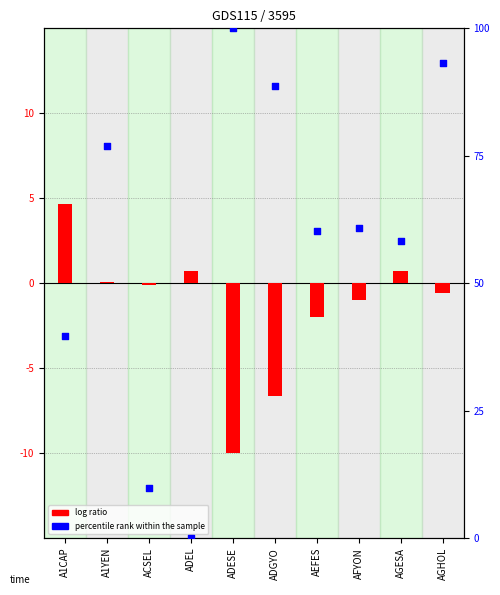

What are all the series names shown in the legend?

log ratio, percentile rank within the sample